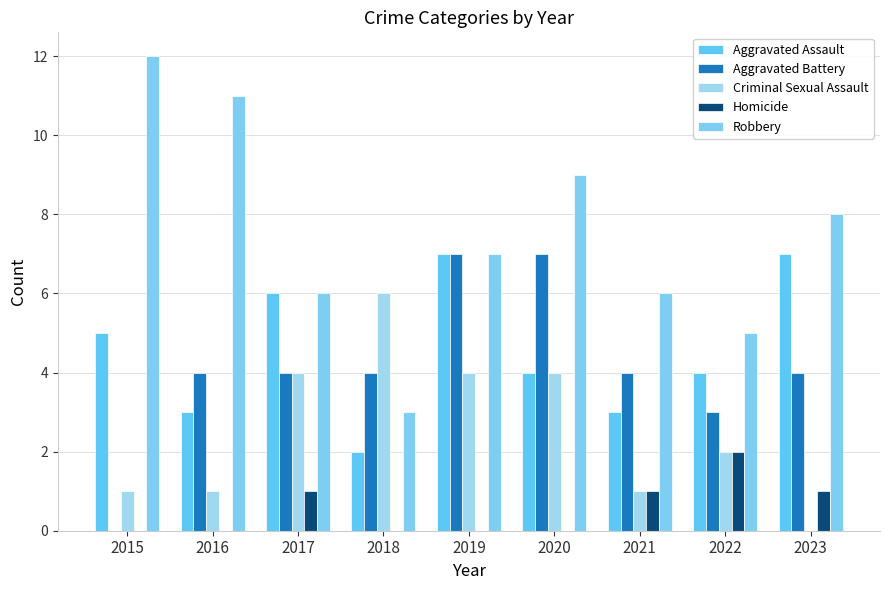

The Aggravated Assault series shows 2 at 2016. True or false?

False